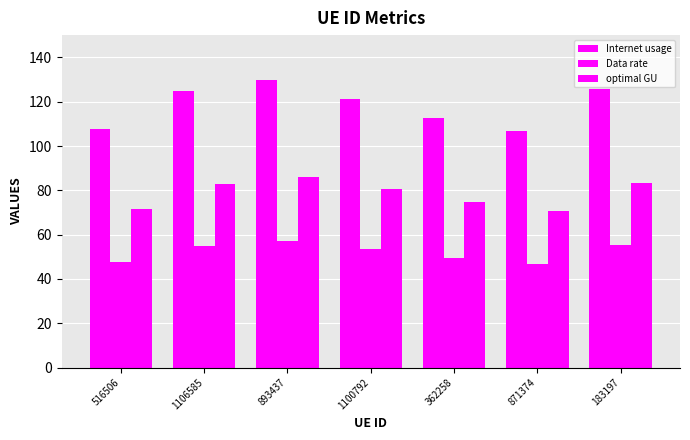

What is the sum of all Internet usage values?

828.8